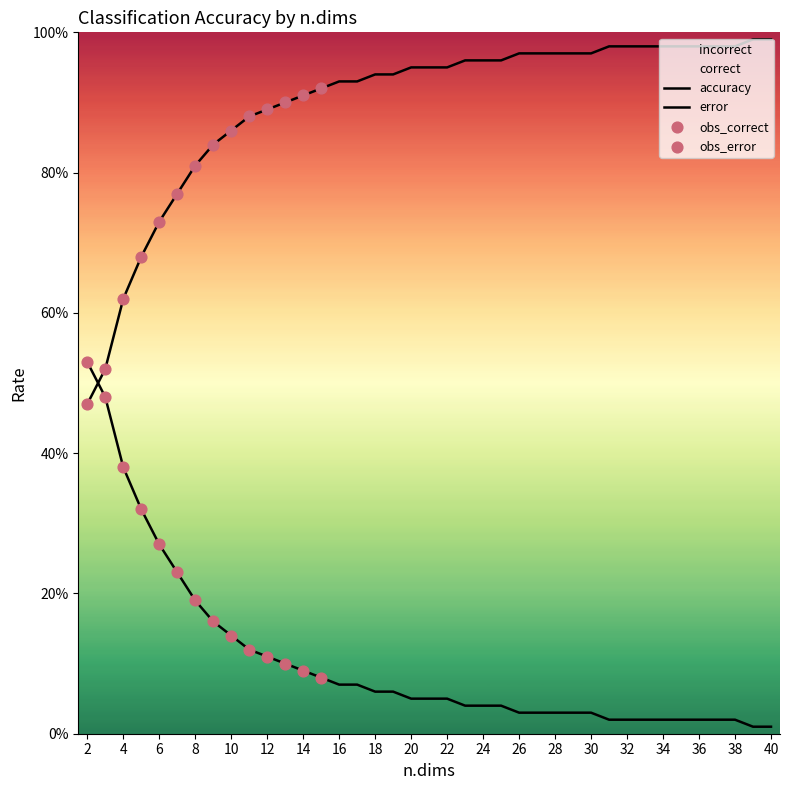

Which series has the largest total across all categories?

incorrect